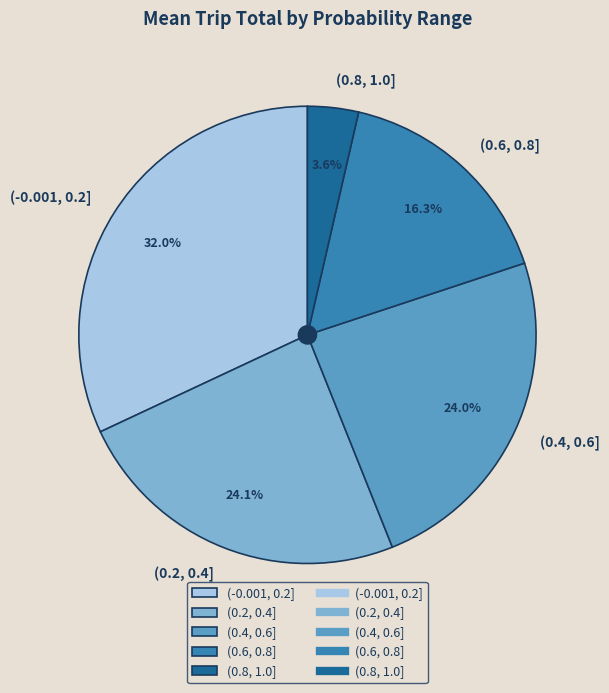

Rank the categories by value from lowest to highest.

(0.8, 1.0], (0.6, 0.8], (0.4, 0.6], (0.2, 0.4], (-0.001, 0.2]